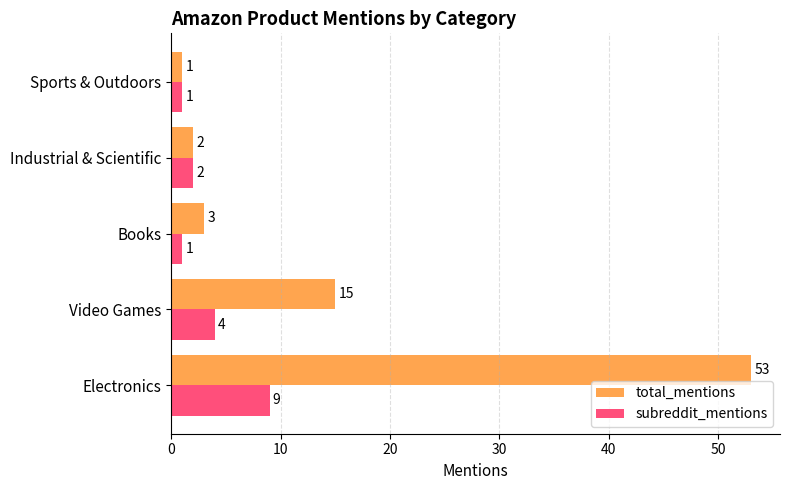

Which category has the highest value in the total_mentions series?

Electronics